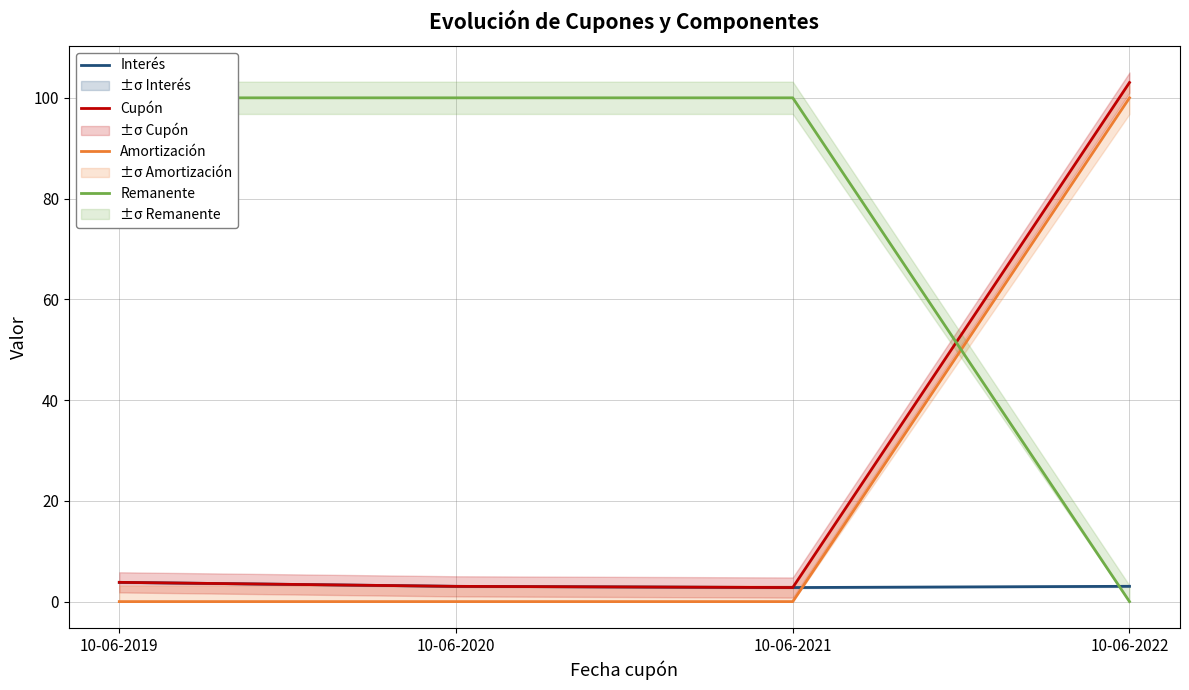

How many data points does each series have?

4